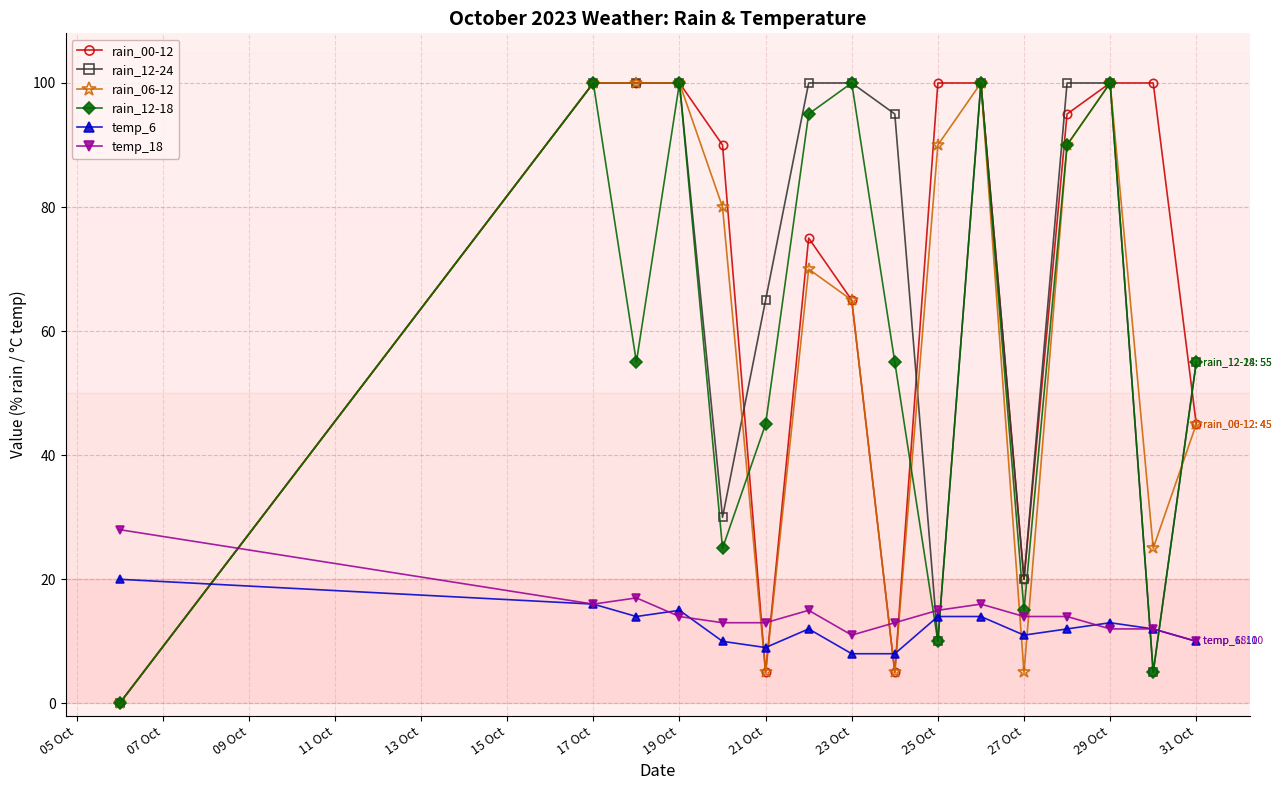

Which series ends up on top after the final intersection of temp_18 and rain_12-24?

rain_12-24